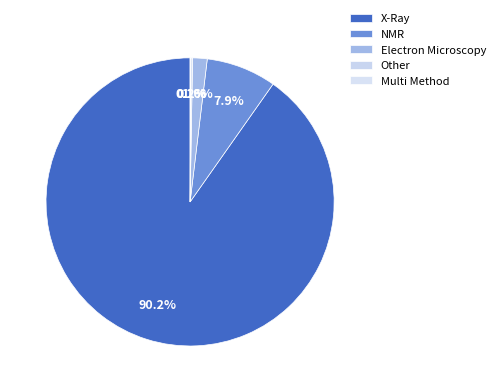

Between Multi Method and Other, which is larger?

Other